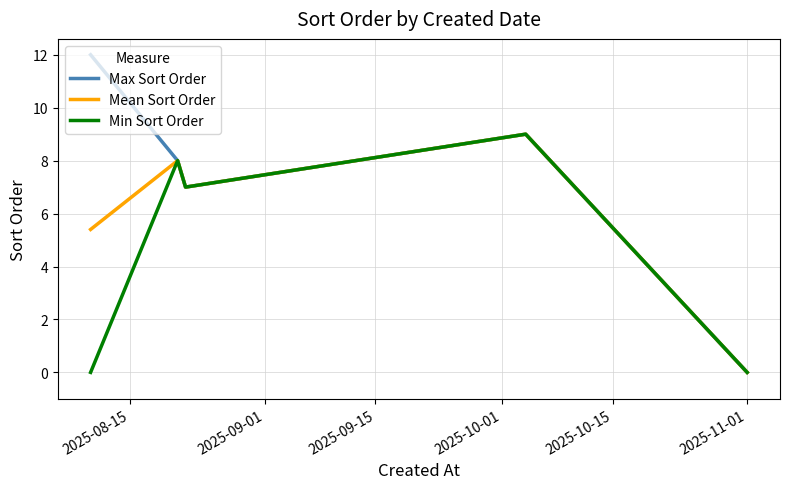

What is the difference between the second highest and minimum values in the Max Sort Order series?

9.0